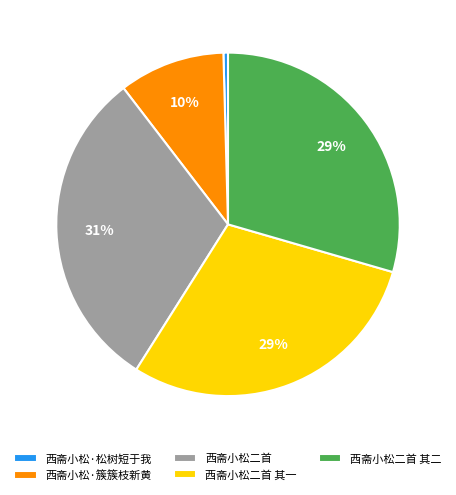

How many segments does this pie chart have?

5